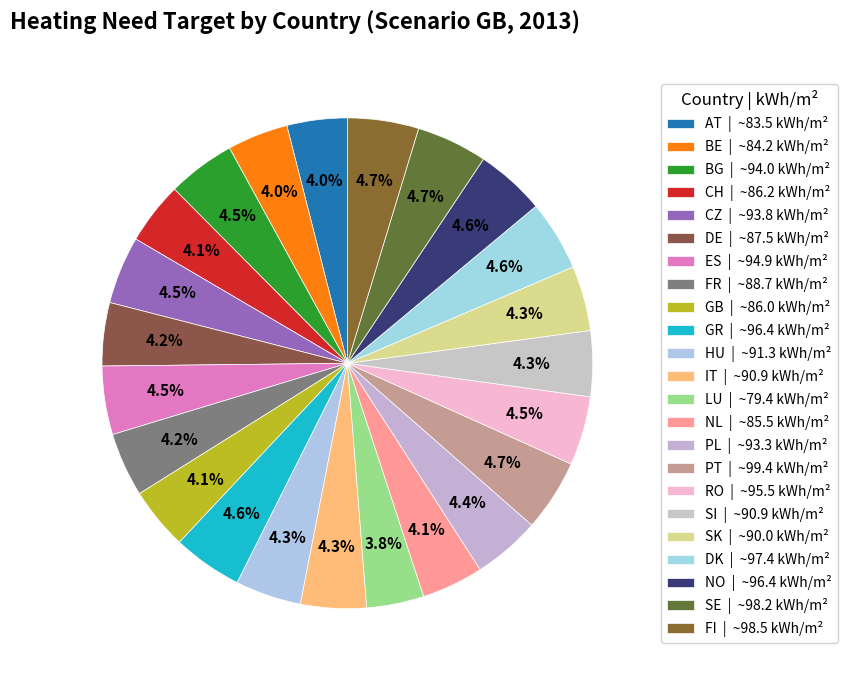

How many slices are in this pie chart?

23